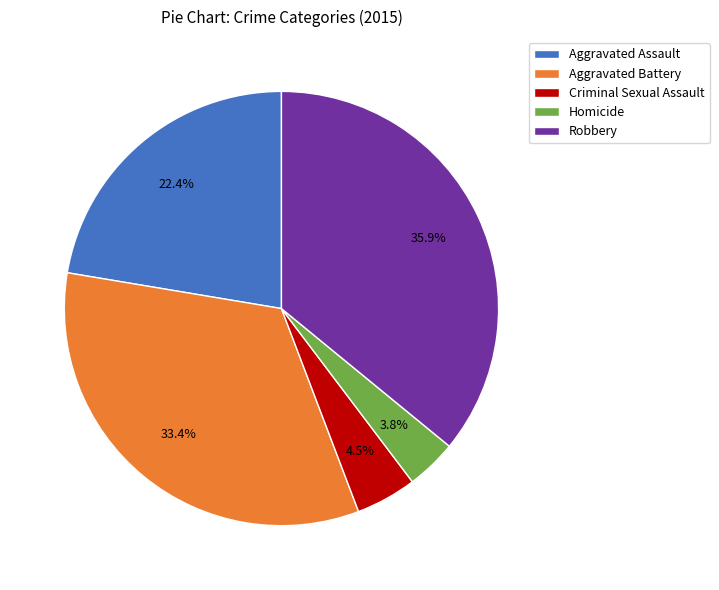

What percentage do Aggravated Battery and Robbery together represent?

69.3%